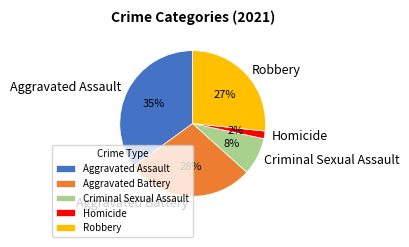

How many segments does this pie chart have?

5